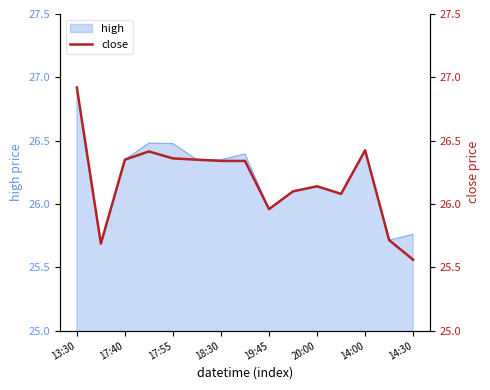

How many lines are shown in the chart?

1